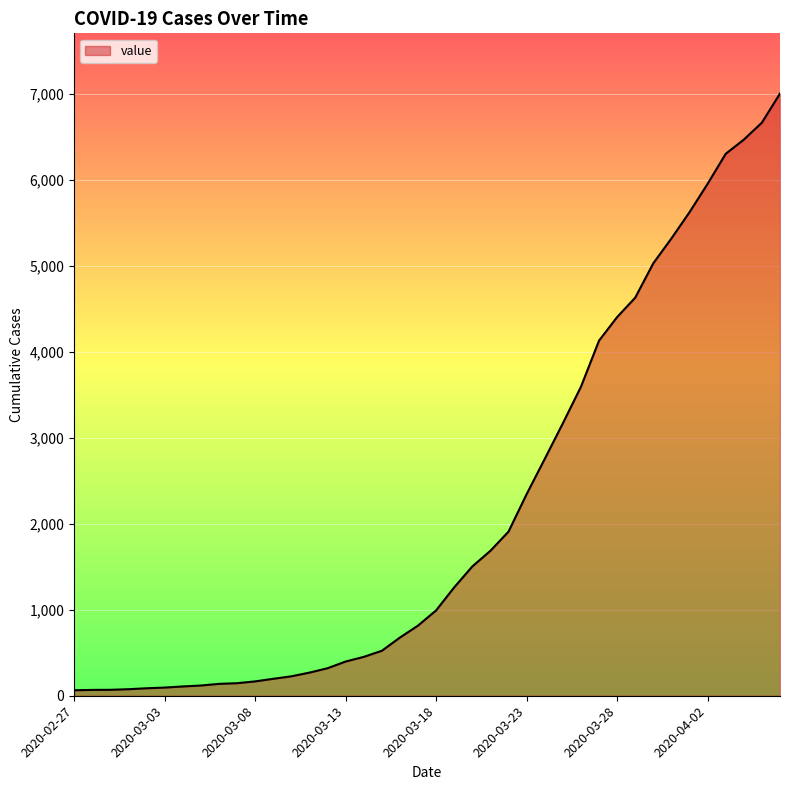

What is the difference between the maximum and minimum values?

6940